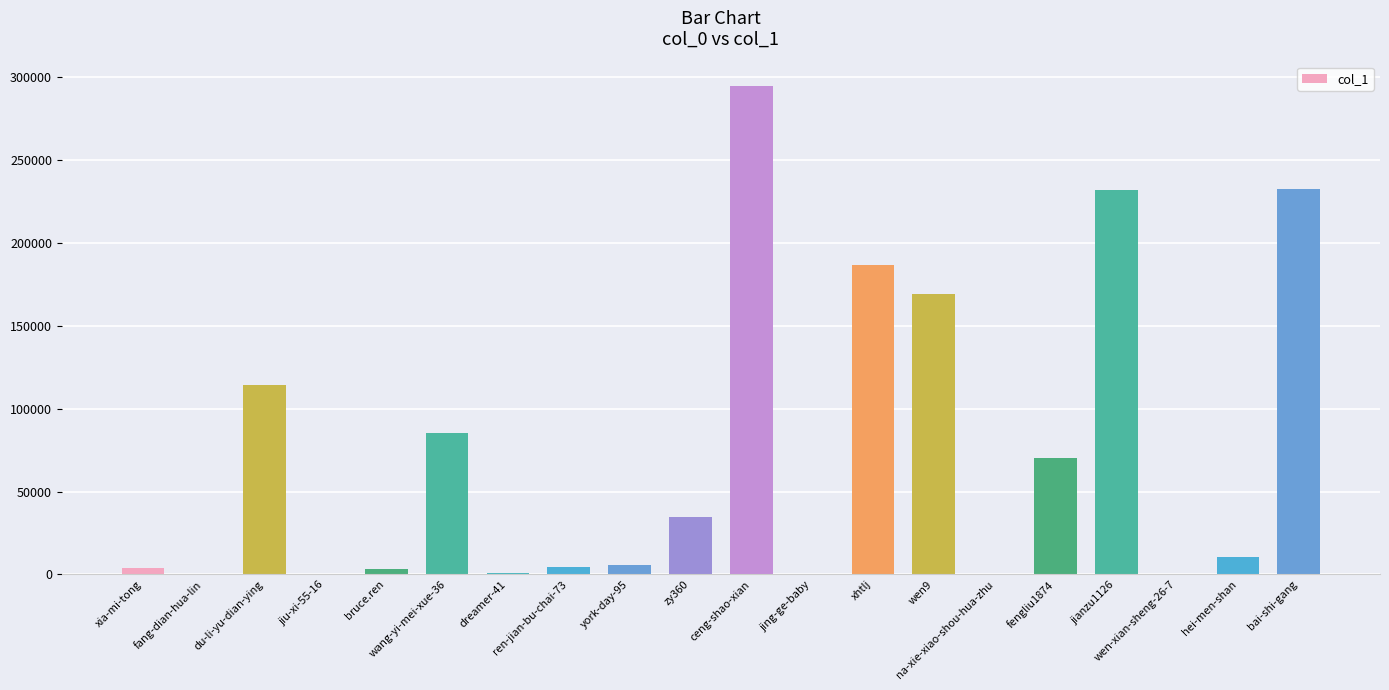

What is the change in value from du-li-yu-dian-ying to ren-jian-bu-chai-73?

-109830